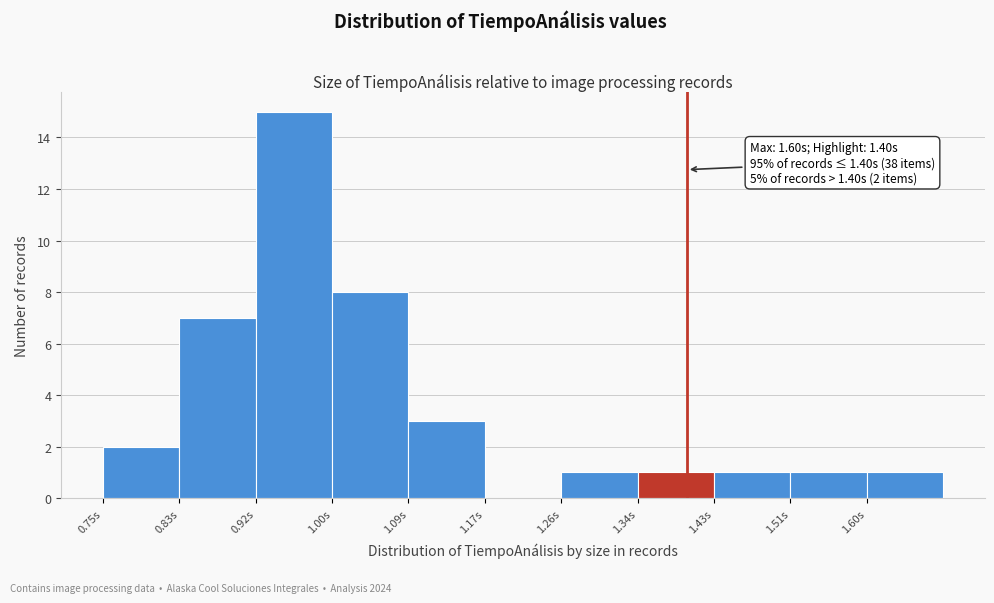

Over which range of the x-axis is the bar tallest?

0.920 to 1.005